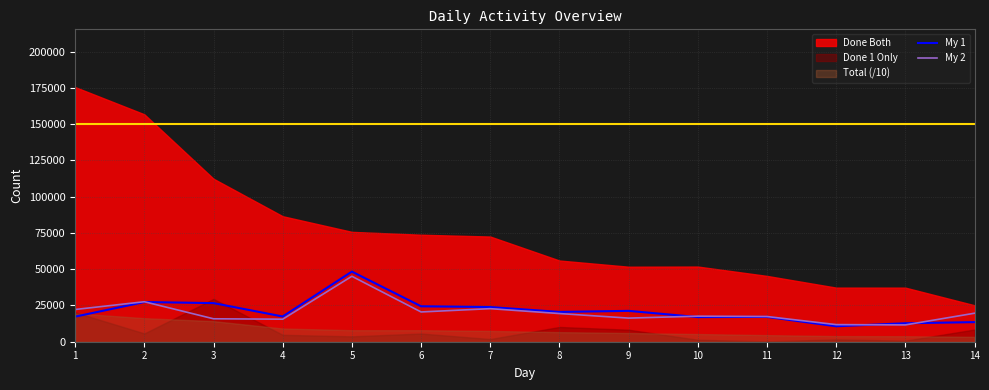

What is the value of the My 2 point at the 8th from the left?

19427